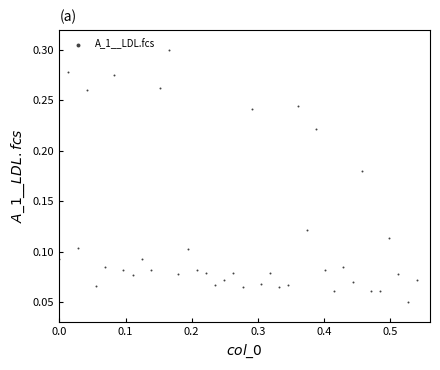

What is the range of X values (max minus min)?

0.5